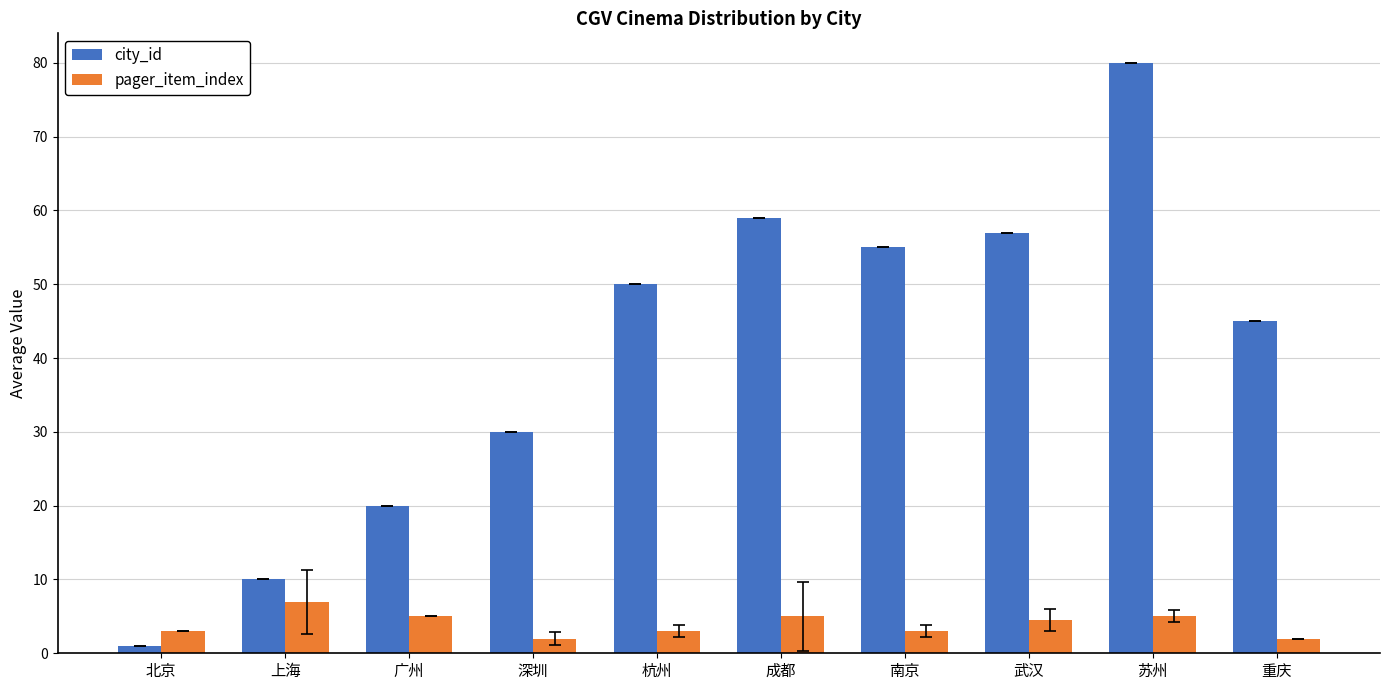

Which series has the widest spread of values?

city_id